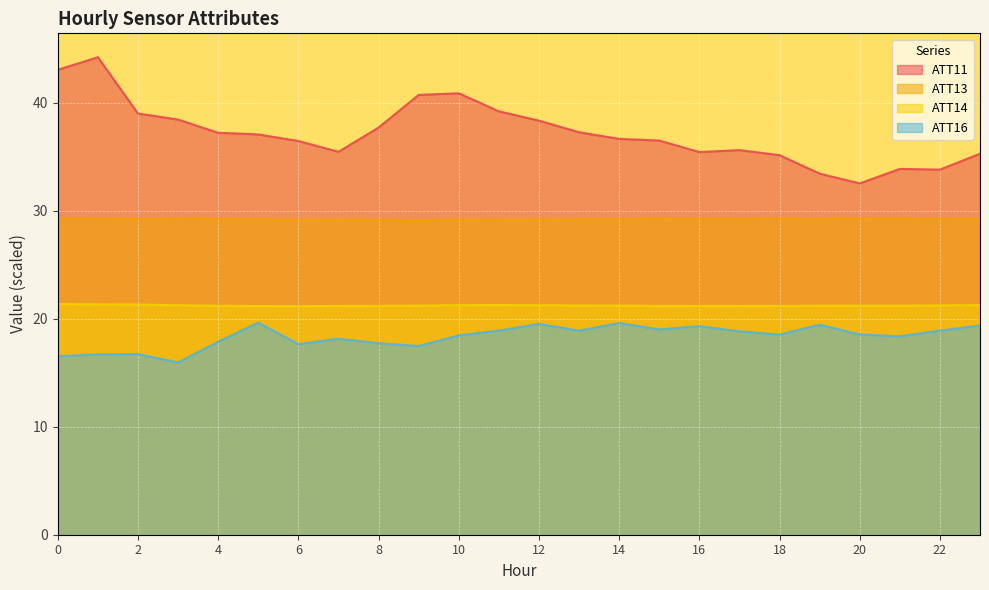

The value of ATT14 at 8 is 21.2. True or false?

True